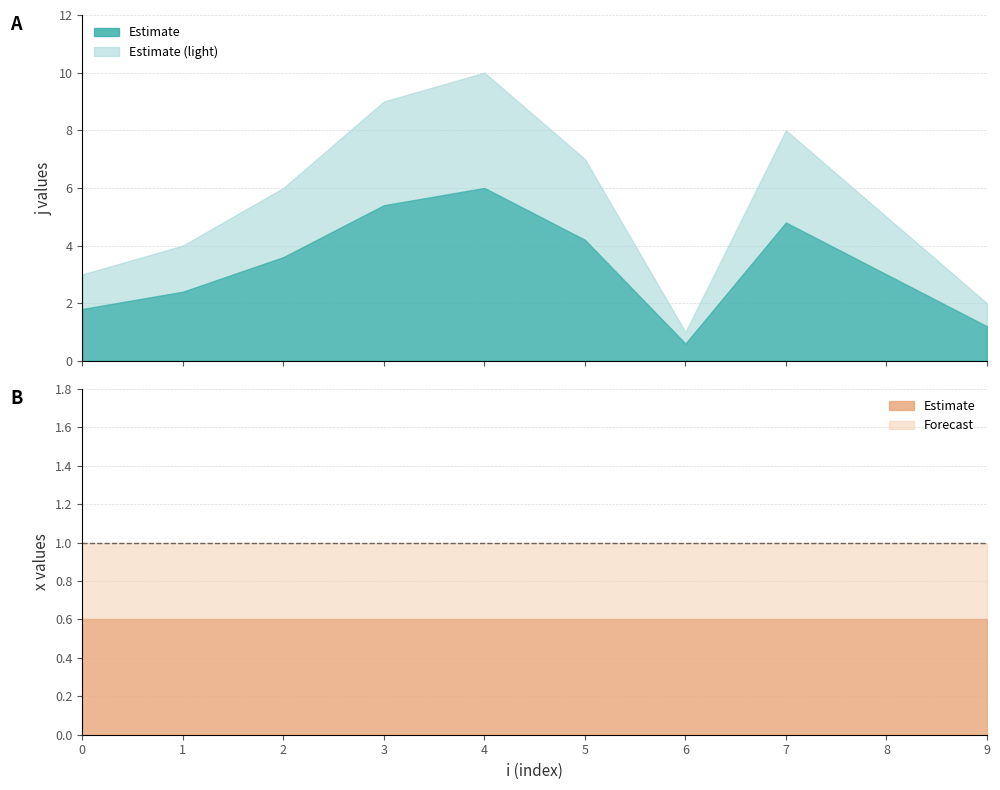

How many data points does each series have?

10